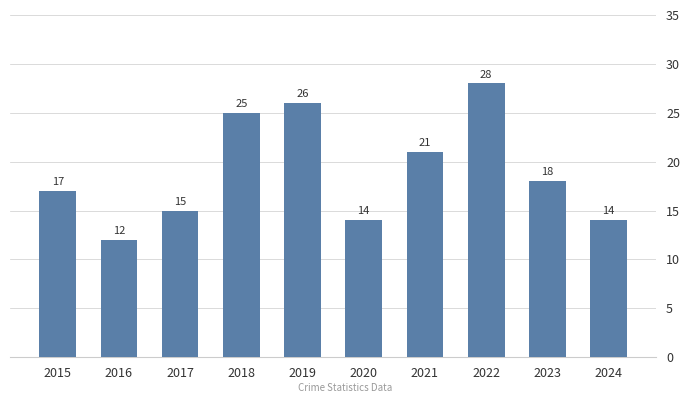

What is the greatest value displayed?

28